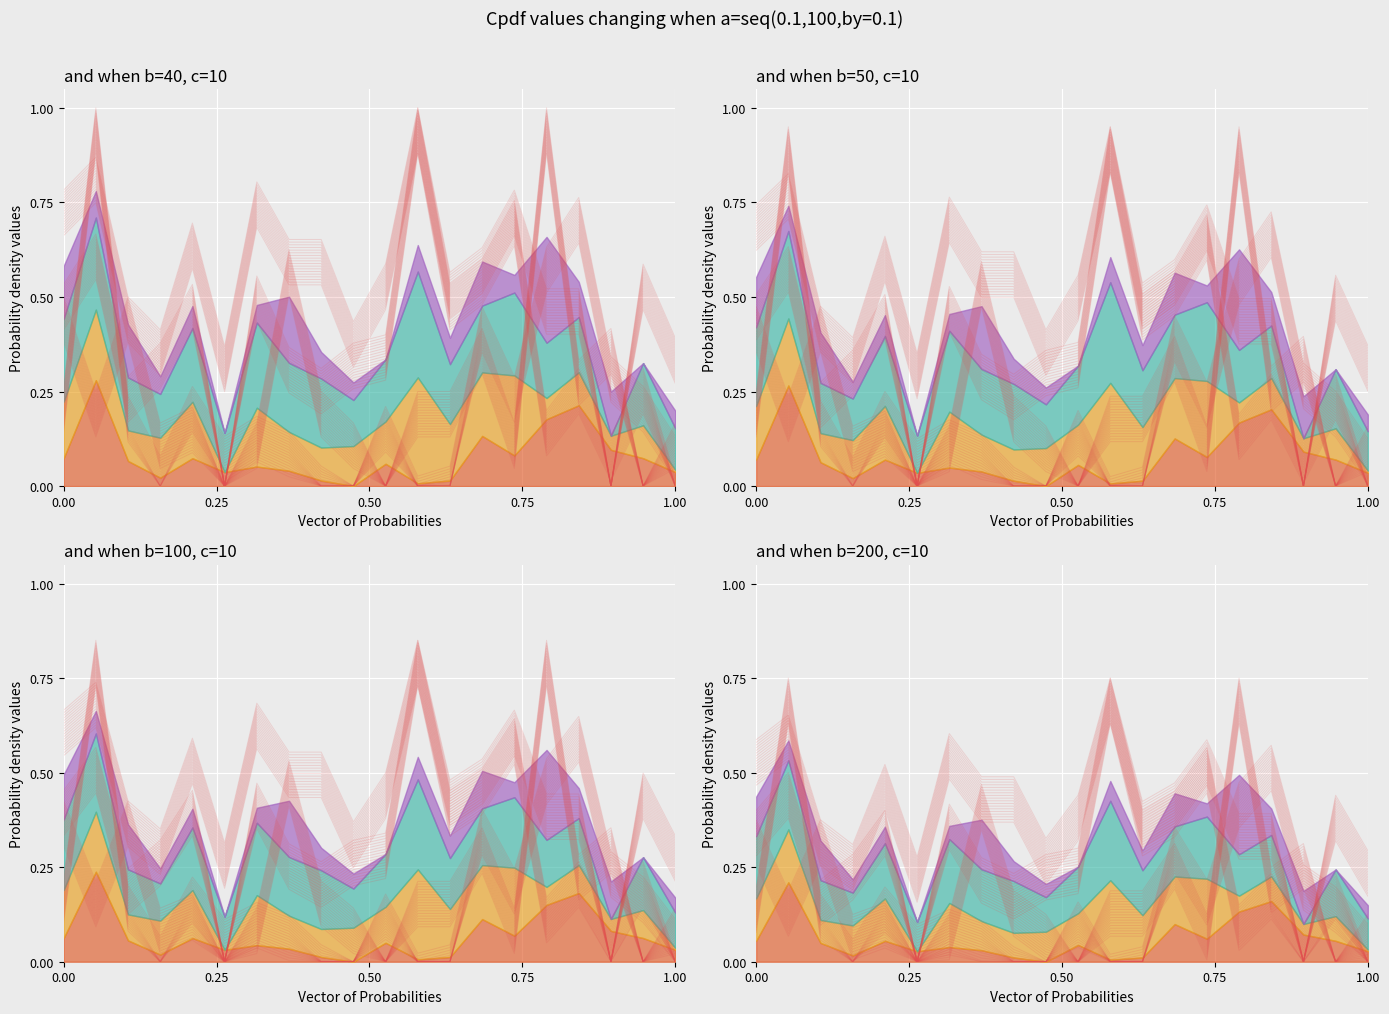

What is the difference between the maximum and second lowest values in the MAP series?

0.6